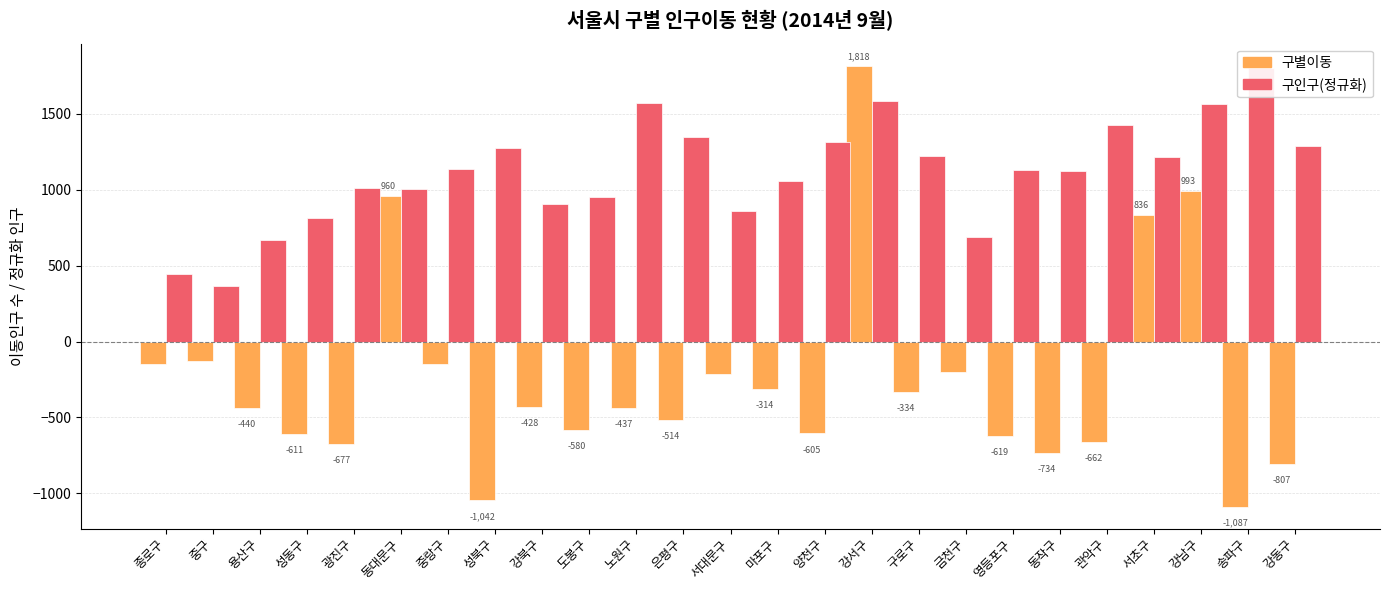

Which series changed the most between 종로구 and 도봉구?

구인구(정규화)